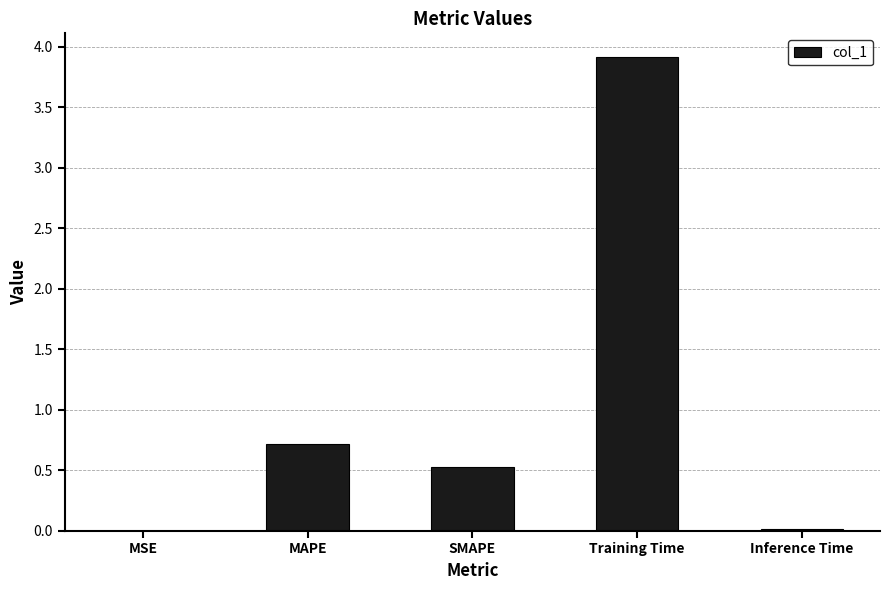

Does the chart contain stacked bars?

No